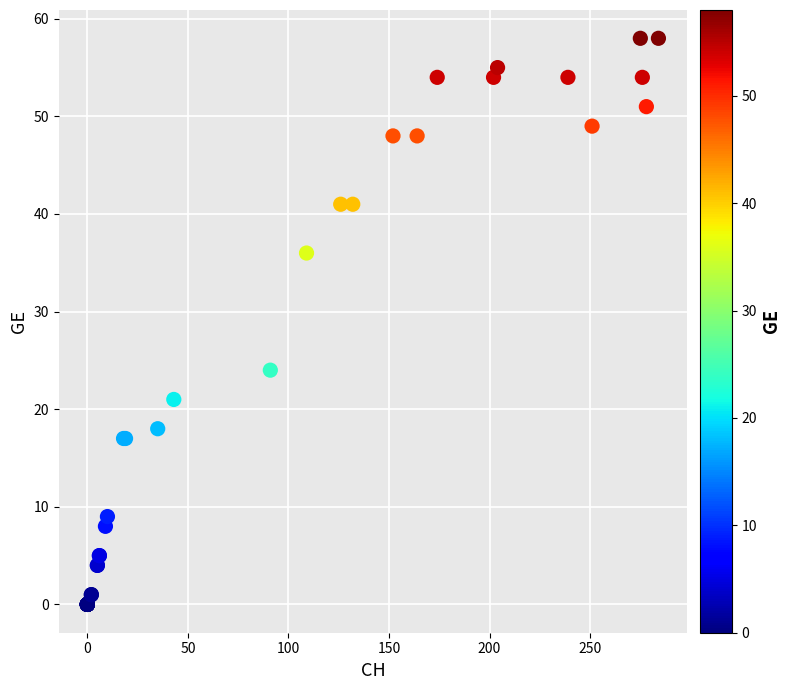

What Y value in the scatter plot is closest to 29?

24